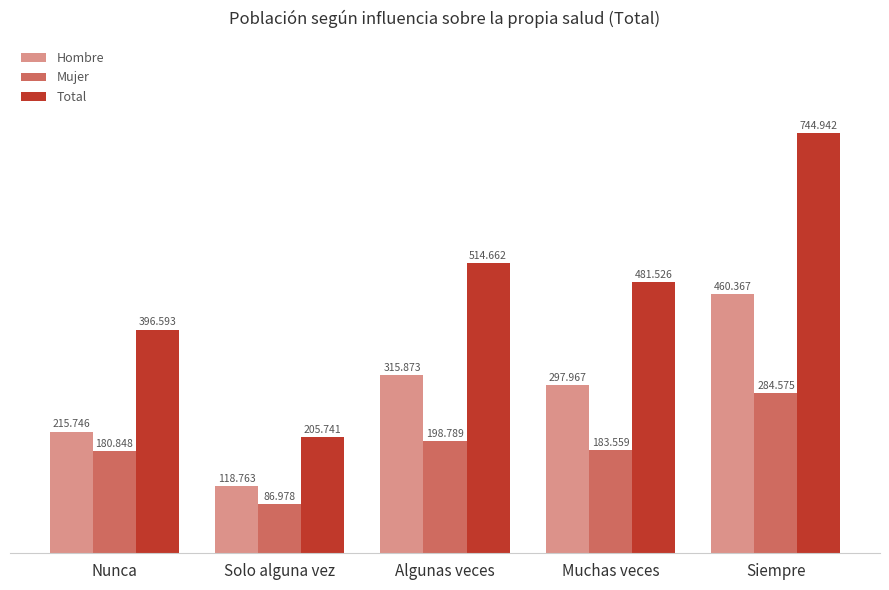

What is the average value of the Mujer series?

186950